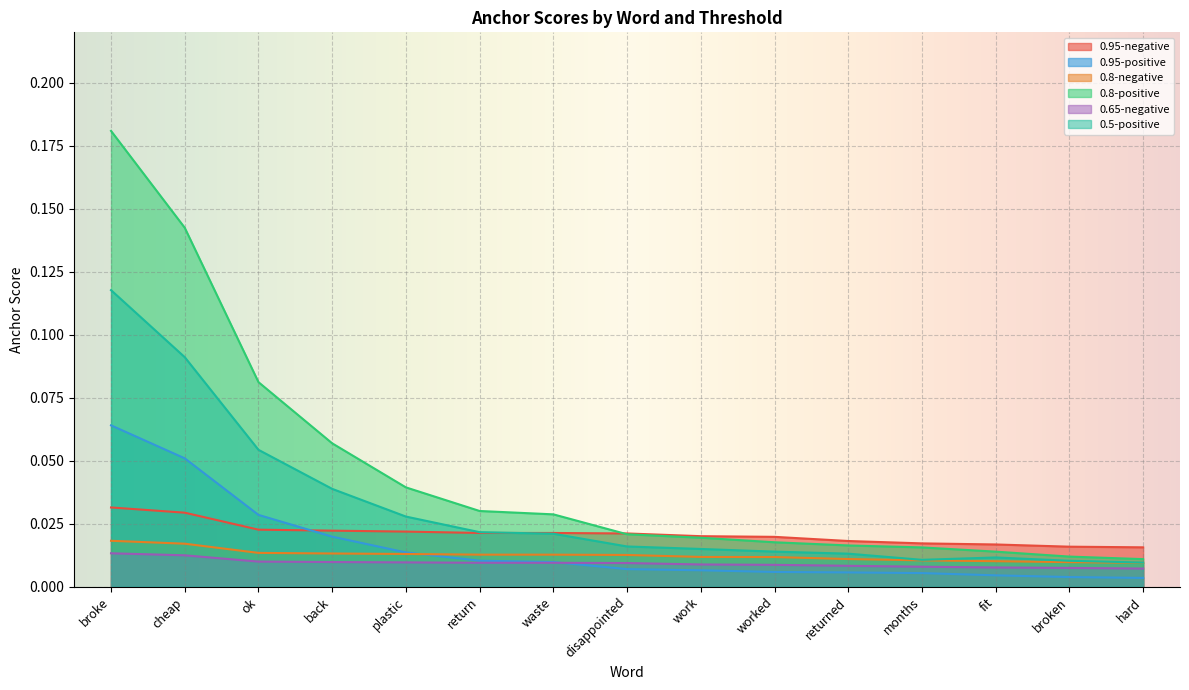

At how many categories does at least one series exceed 0?

15